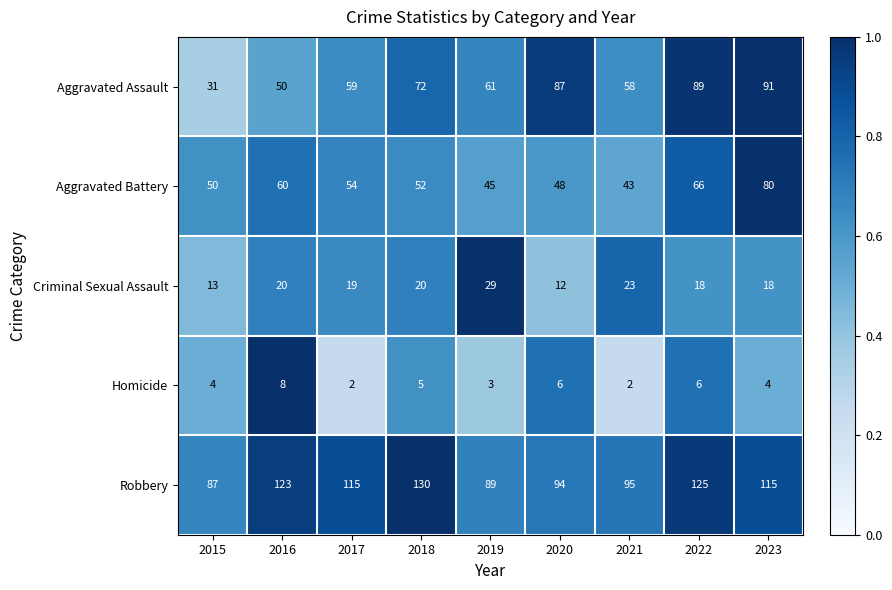

What is the average value of the Homicide series?

4